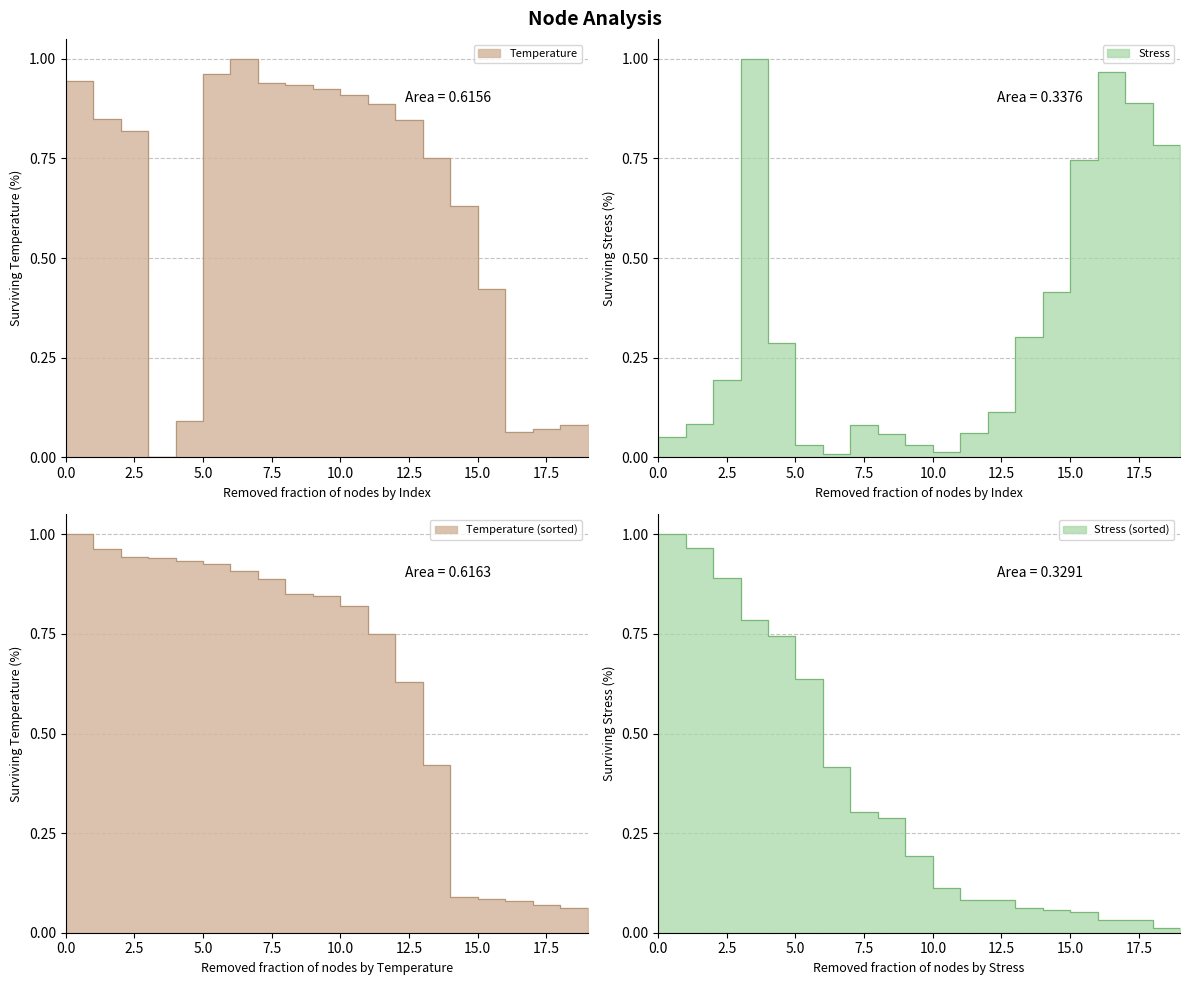

Reading left to right, transcribe all the data shown in this chart.

Temperature: 0.9	0.8	0.8	0.0	0.1	1.0	1.0	0.9	0.9	0.9	0.9	0.9	0.8	0.8	0.6	0.4	0.1	0.1	0.1	0.1
Stress_MPa: 0.1	0.1	0.2	1.0	0.3	0.0	0.0	0.1	0.1	0.0	0.0	0.1	0.1	0.3	0.4	0.7	1.0	0.9	0.8	0.6